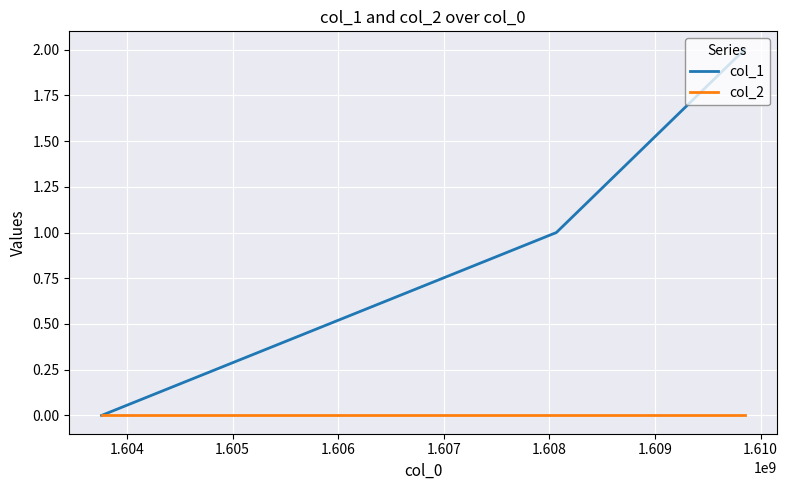

Rank the series by their average value, from lowest to highest.

col_2, col_1